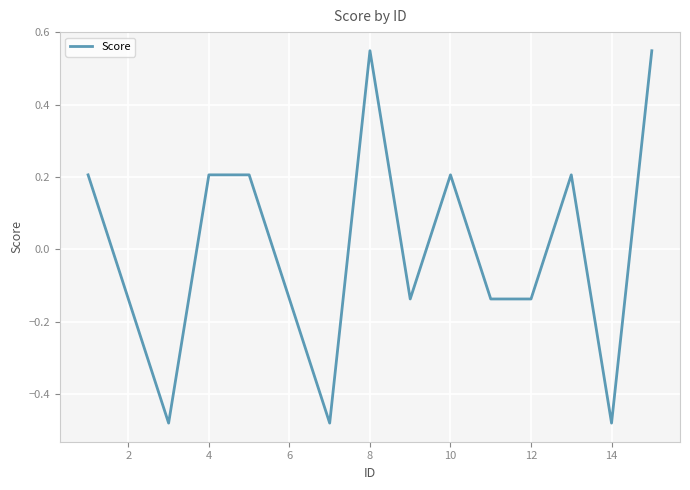

What is the difference between the maximum and minimum values?

1.0